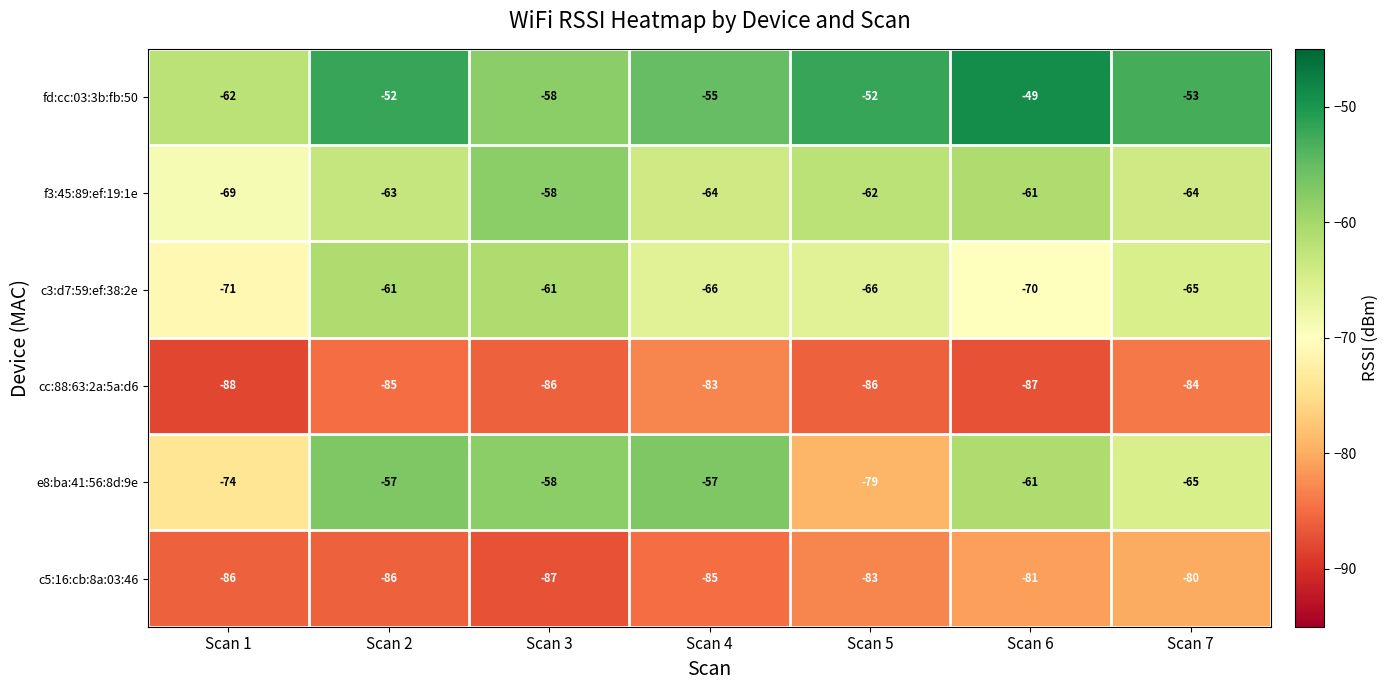

What is the difference between the c3:d7:59:ef:38:2e values at Scan 6 and Scan 4?

4